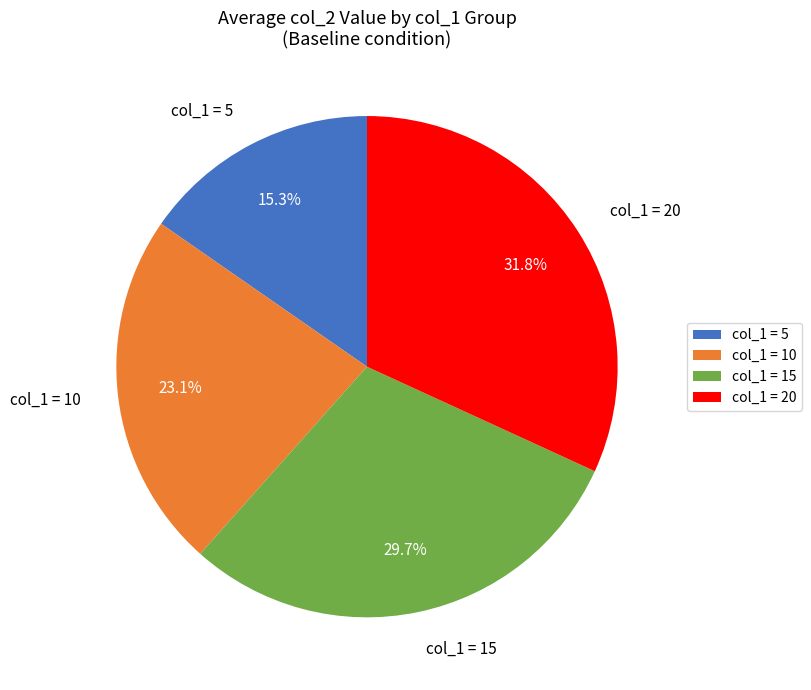

How much of the chart is everything except col_1 = 5?

84.7%